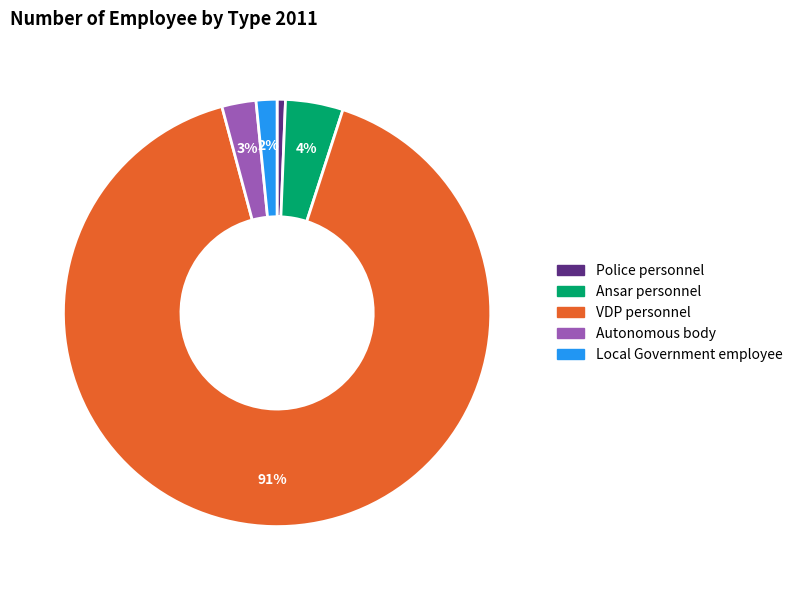

How many segments does this pie chart have?

5